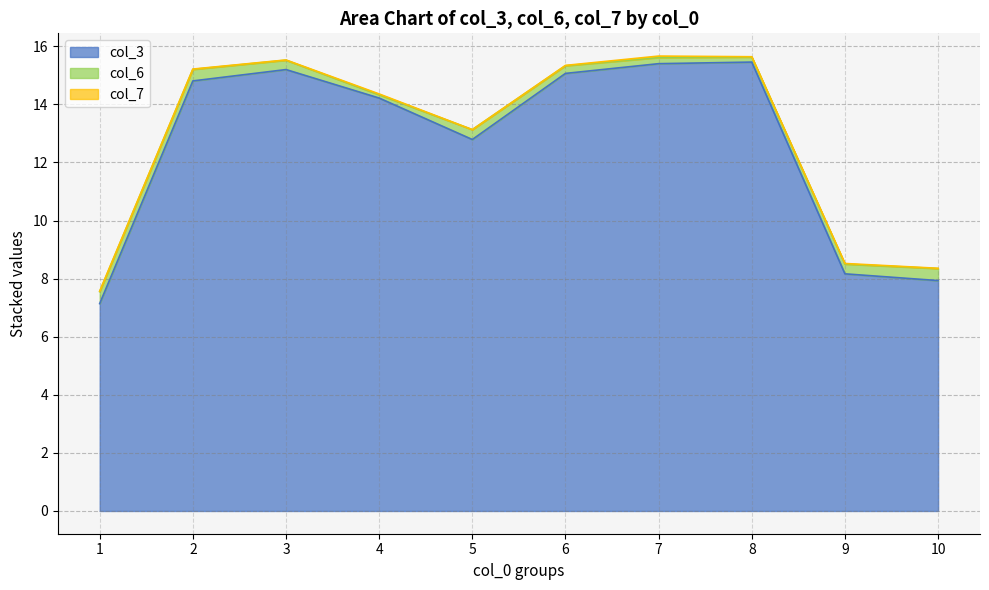

True or false: col_6 and col_7 cross at least once.

False